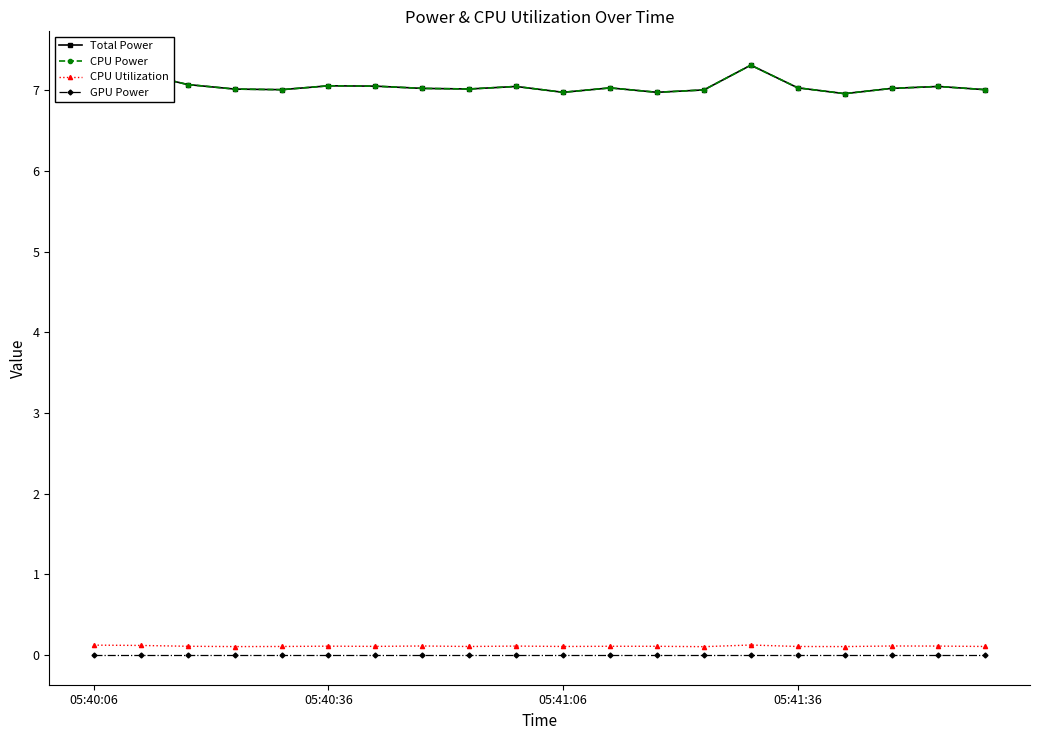

True or false: CPU Utilization and GPU Power intersect in this chart.

False